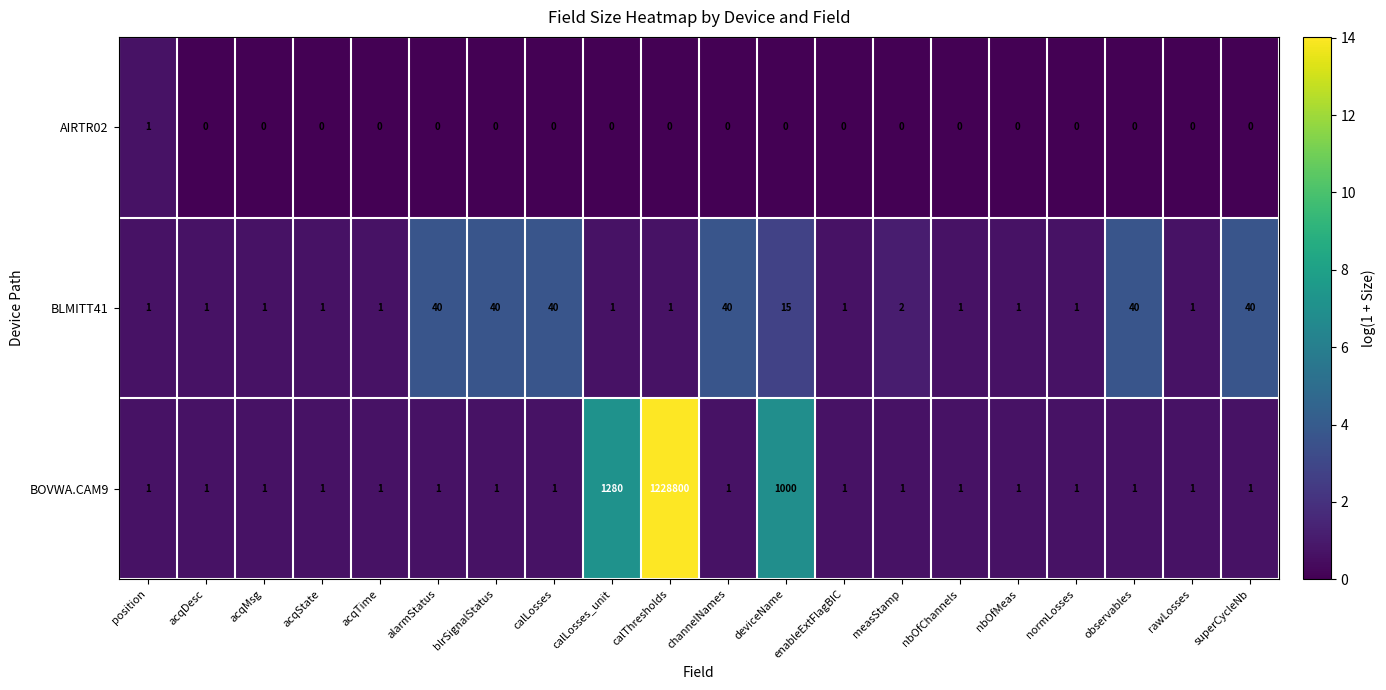

Which series has the largest total across all categories?

BOVWA.CAM9